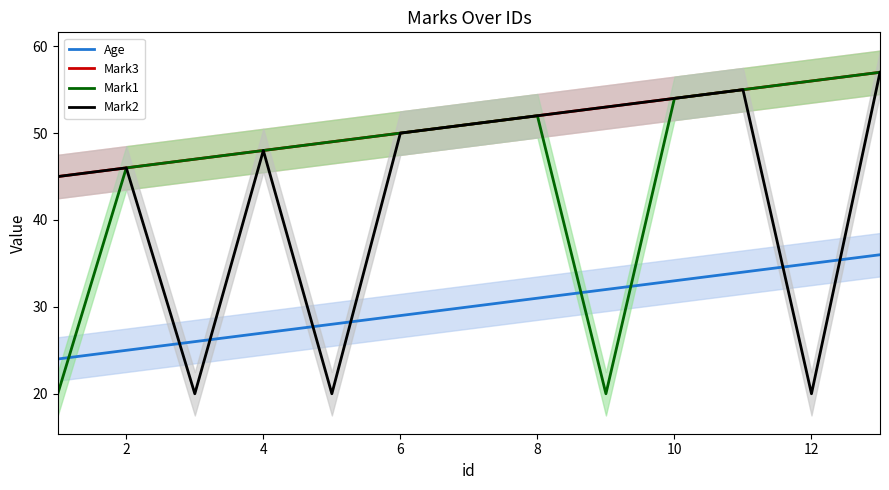

Read the Mark2 value at 6.

50